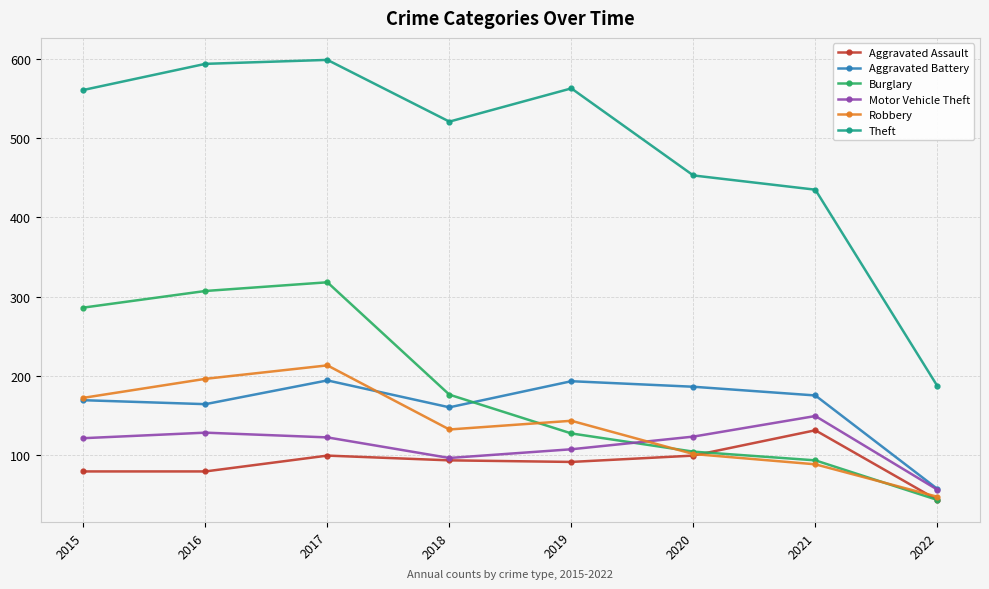

Is this an area chart (filled region under the line)?

No